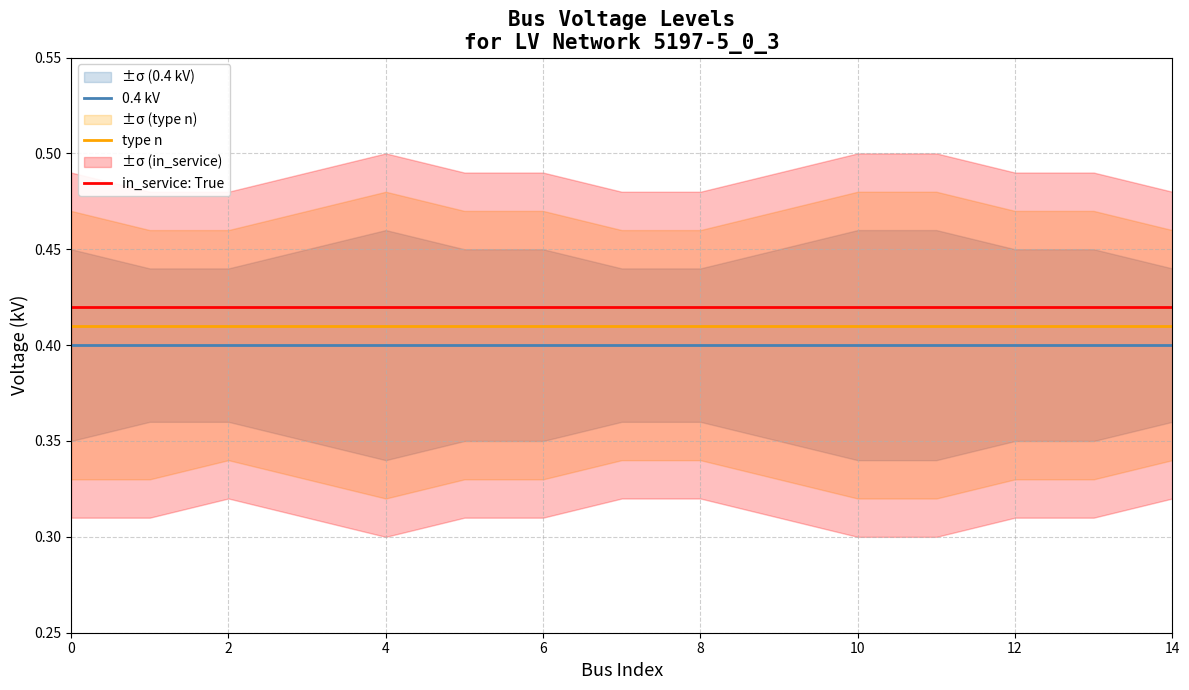

True or false: type n and 0.4 kV intersect in this chart.

False